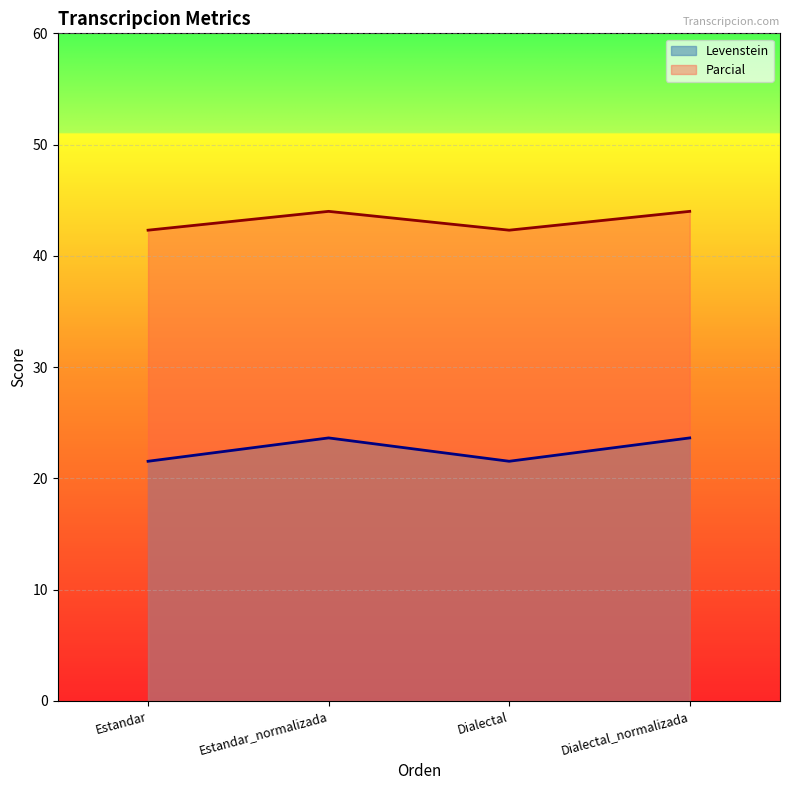

At which category does Parcial reach its first local valley?

Dialectal